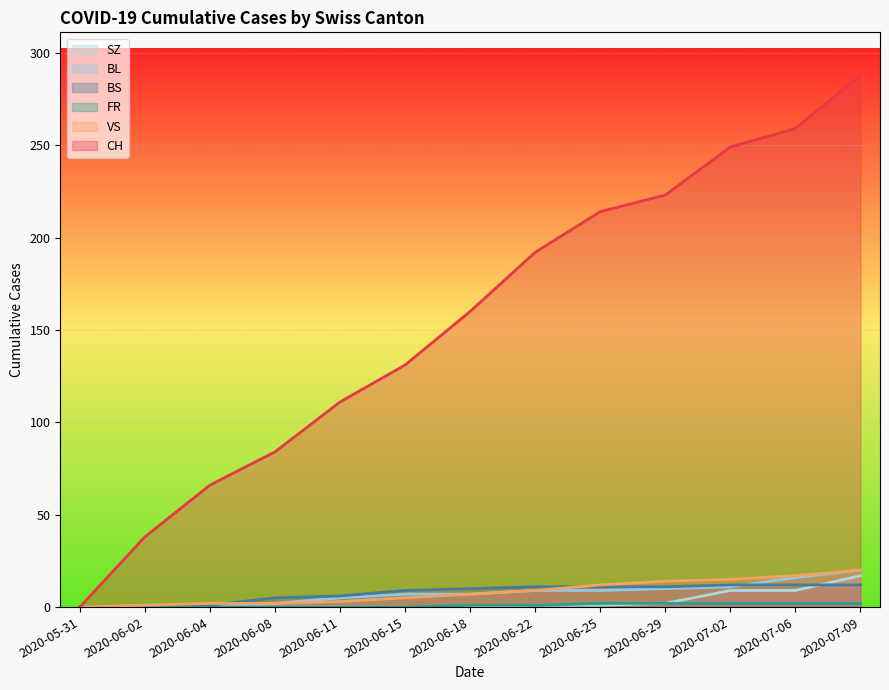

Rank the categories by BS value from highest to lowest.

2020-07-02, 2020-07-06, 2020-07-09, 2020-06-22, 2020-06-25, 2020-06-29, 2020-06-18, 2020-06-15, 2020-06-11, 2020-06-08, 2020-06-04, 2020-05-31, 2020-06-02